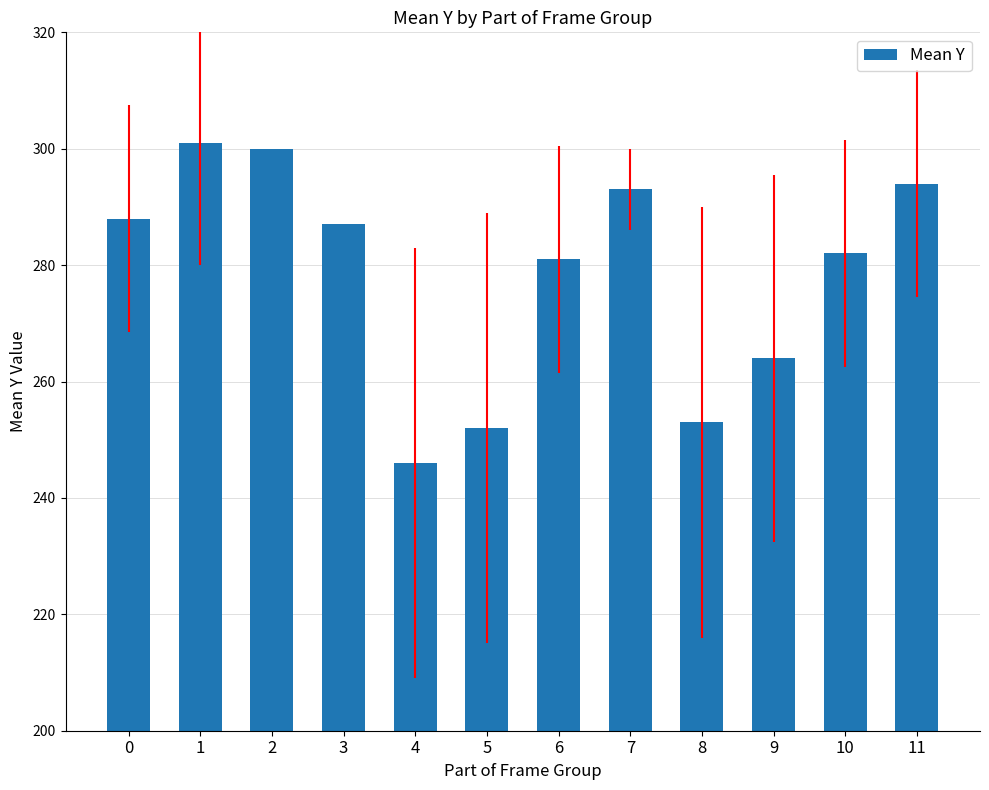

How many values are below 287?

6